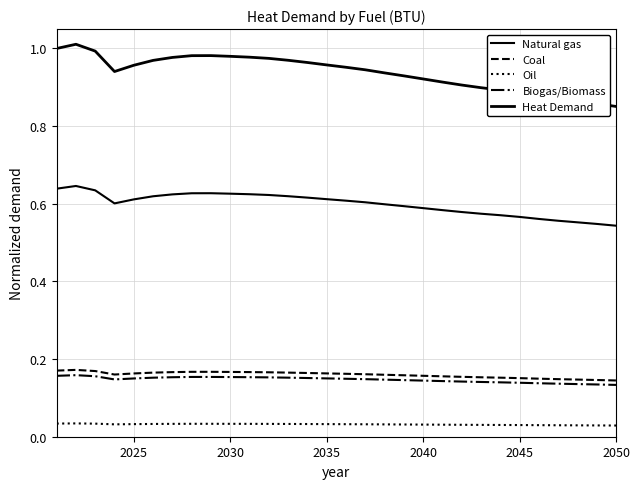

How many lines are shown in the chart?

5